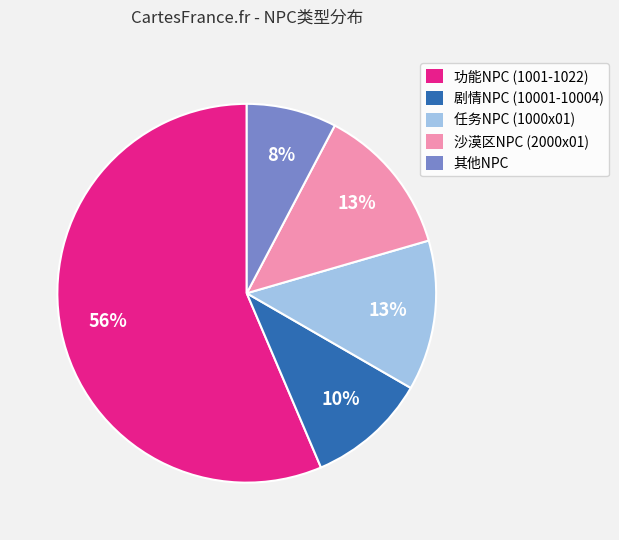

The 其他NPC slice represents 8% of the pie. True or false?

True